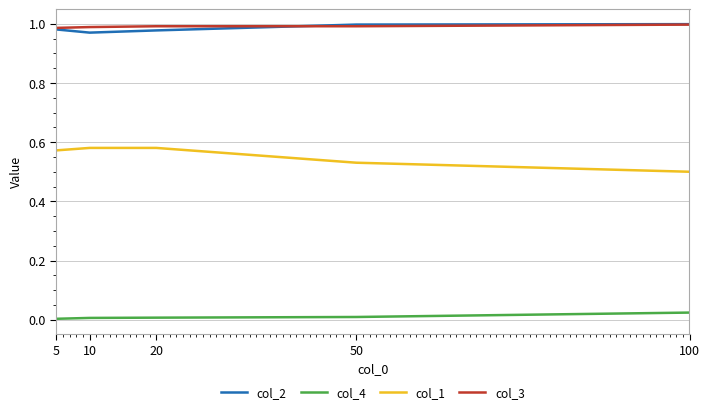

Is it true that col_3 equals 0.6 at 5?

False